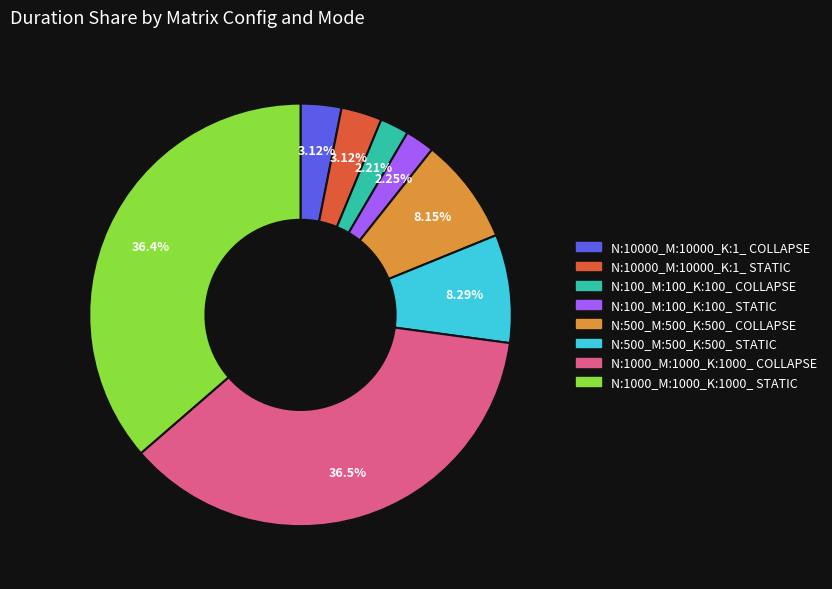

What is the ratio of the value at N:500_M:500_K:500_ STATIC to the value at N:500_M:500_K:500_ COLLAPSE?

1.0